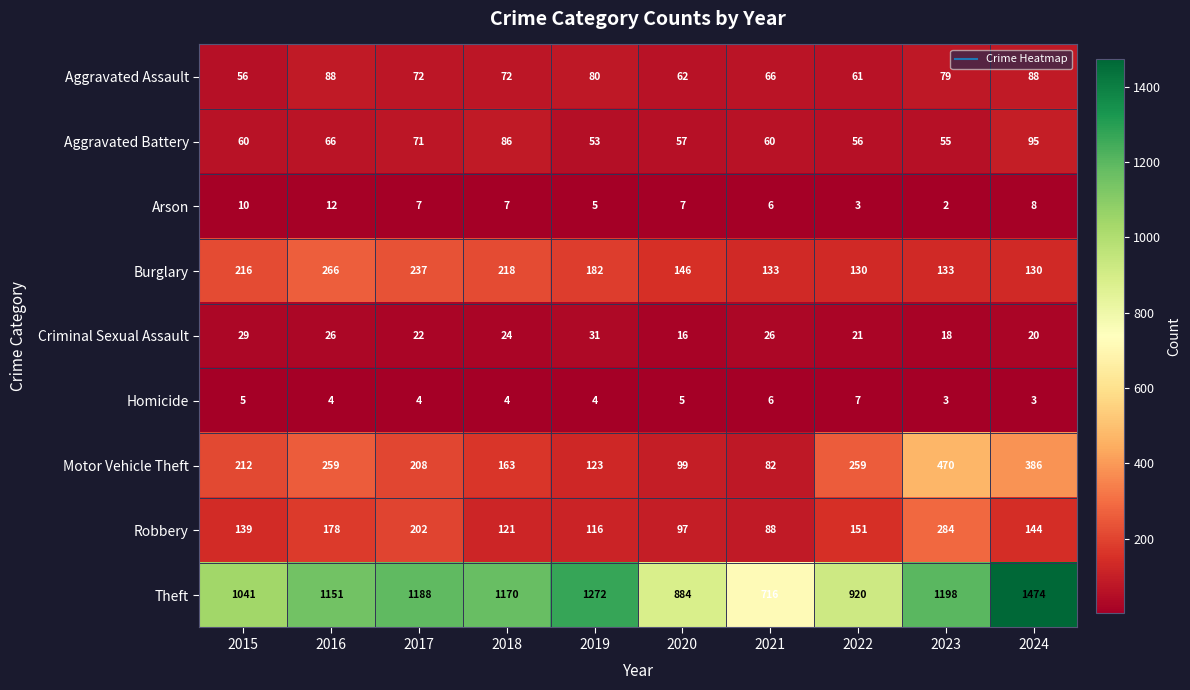

What is the difference between the highest and lowest values at 2016?

1147